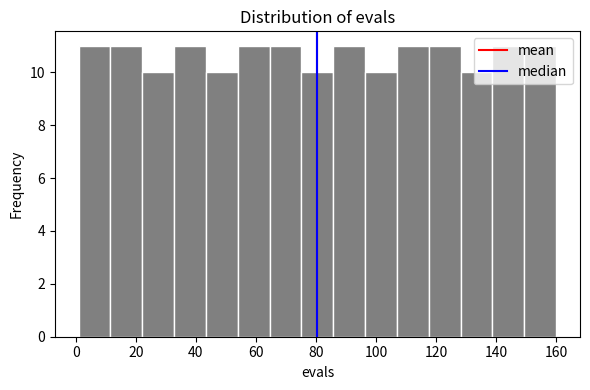

Reading left to right, transcribe this chart: for each bar, give the range it covers on the x-axis and its height. Neither the bar edges nor the heights are printed on the chart, so give them approximately, as read against the axes.

1.0 to 11.6: 11
11.6 to 22.2: 11
22.2 to 32.8: 10
32.8 to 43.4: 11
43.4 to 54.0: 10
54.0 to 64.6: 11
64.6 to 75.2: 11
75.2 to 85.8: 10
85.8 to 96.4: 11
96.4 to 107.0: 10
107.0 to 117.6: 11
117.6 to 128.2: 11
128.2 to 138.8: 10
138.8 to 149.4: 11
149.4 to 160.0: 11